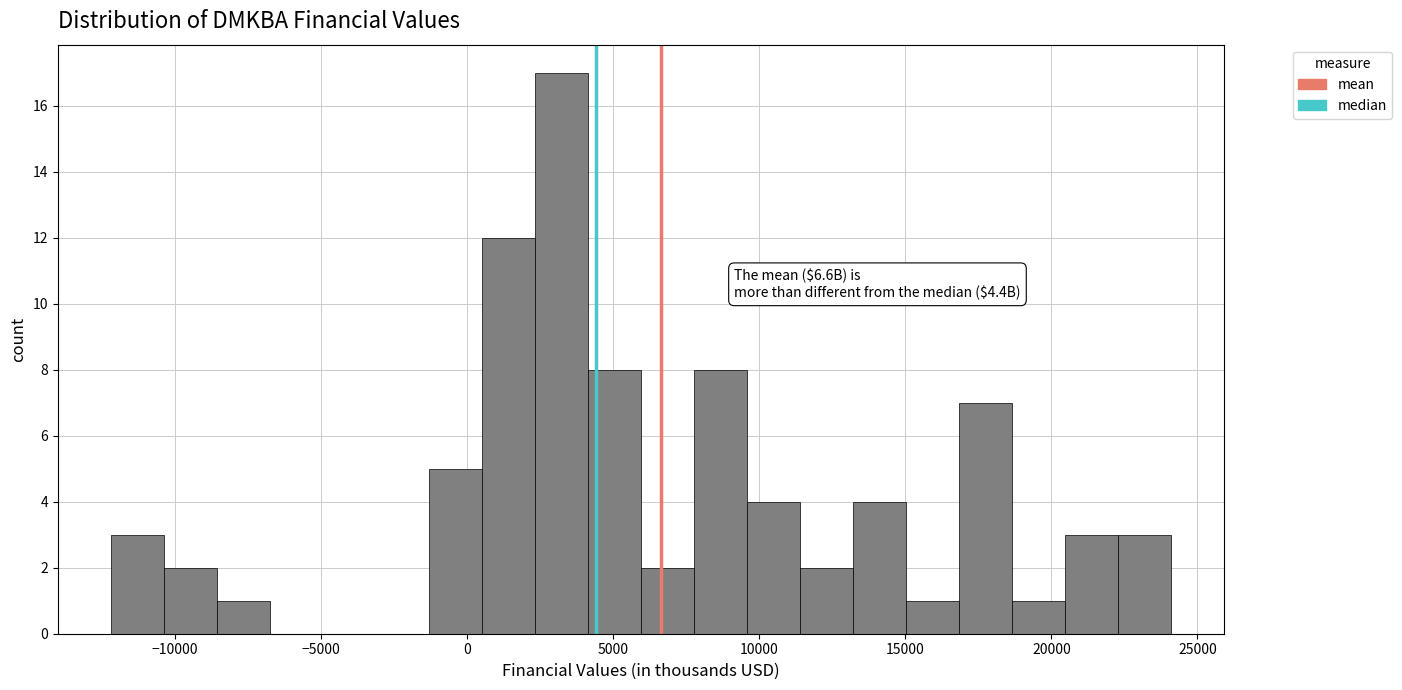

Read against the x-axis, roughly where is the centre of the tallest bar?

3000